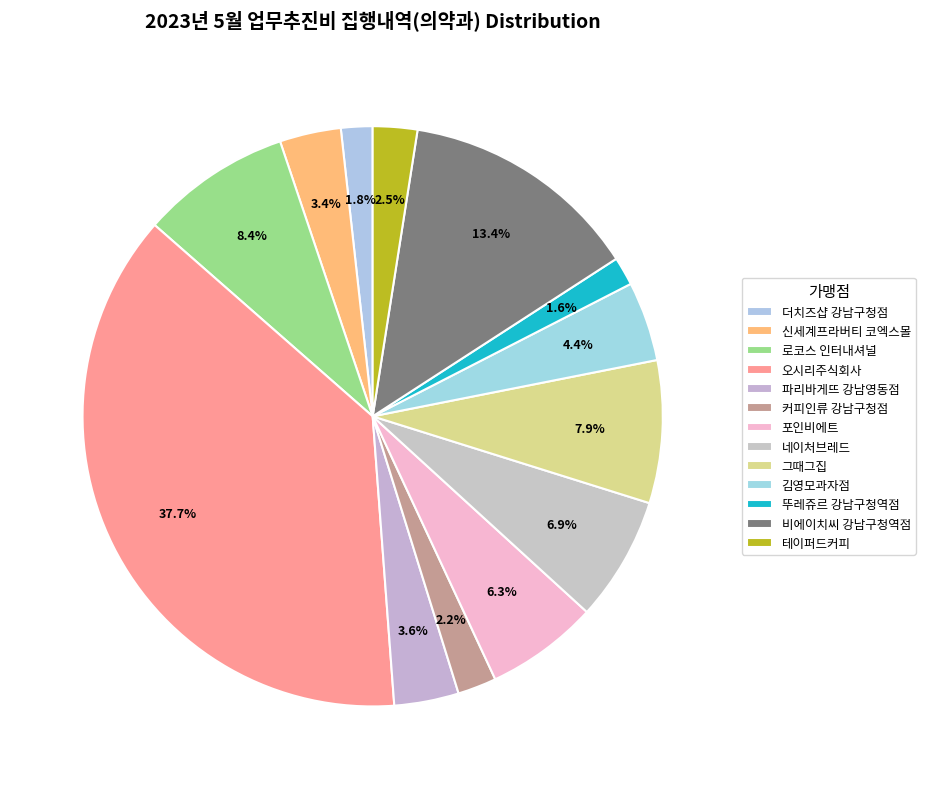

Which has a higher value, 비에이치씨 강남구청역점 or 오시리주식회사?

오시리주식회사